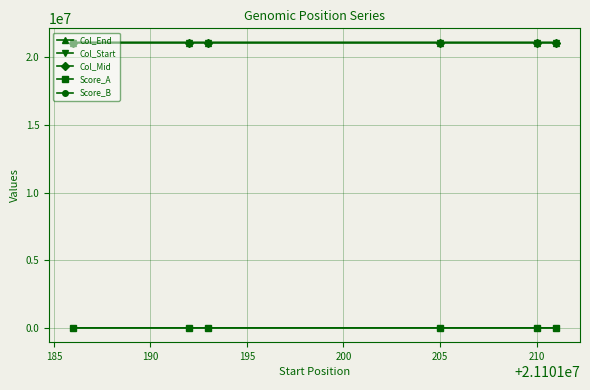

What is the minimum value for Col_End?

21101209